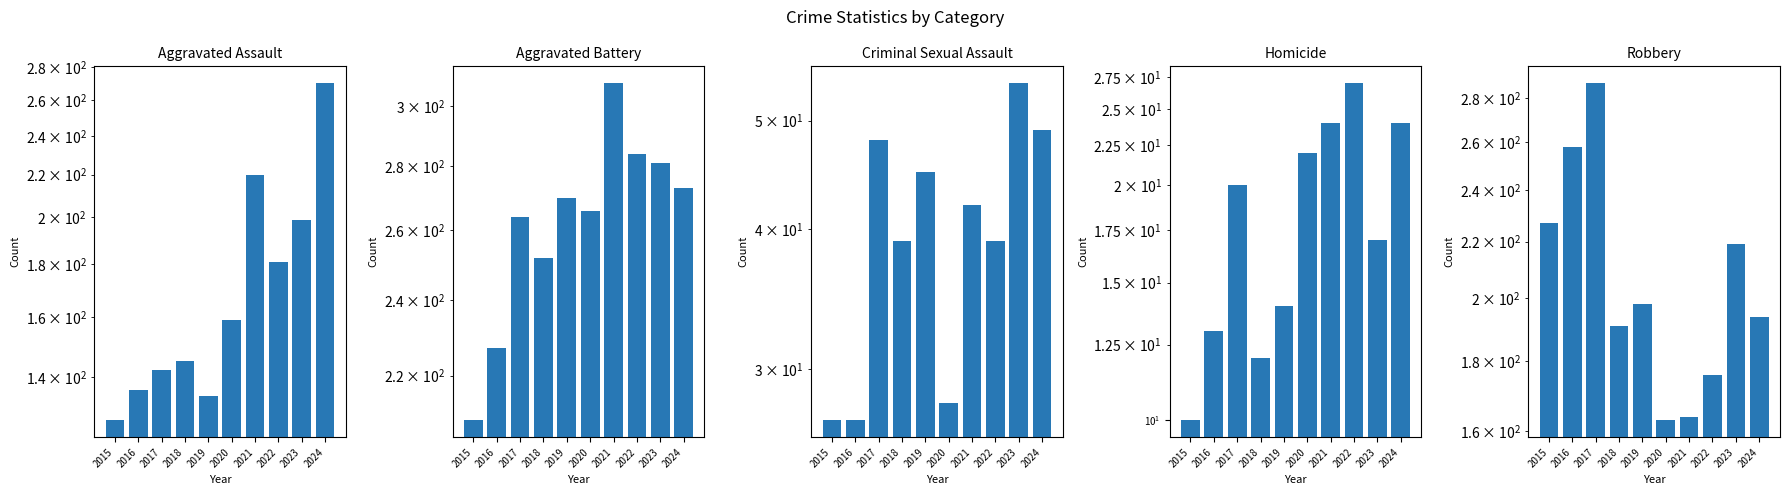

Does the chart contain stacked bars?

No